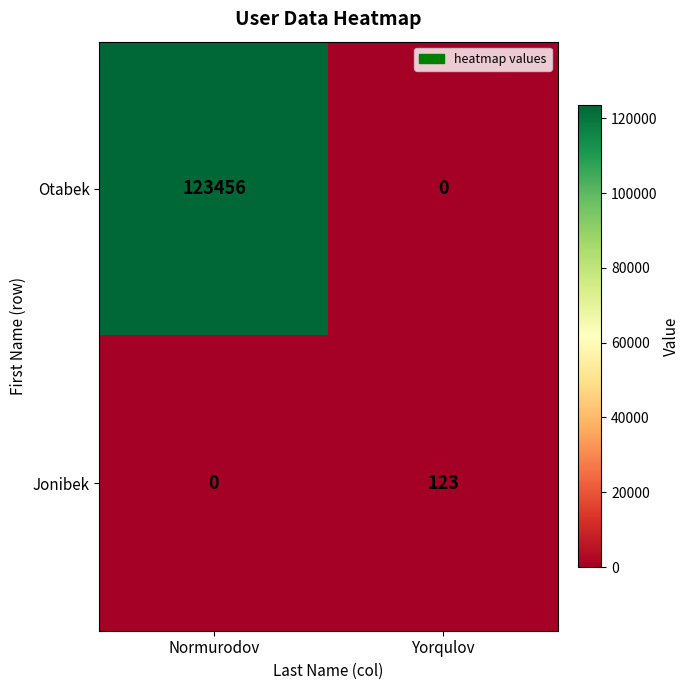

Rank the series at Yorqulov from lowest to highest value.

Otabek, Jonibek